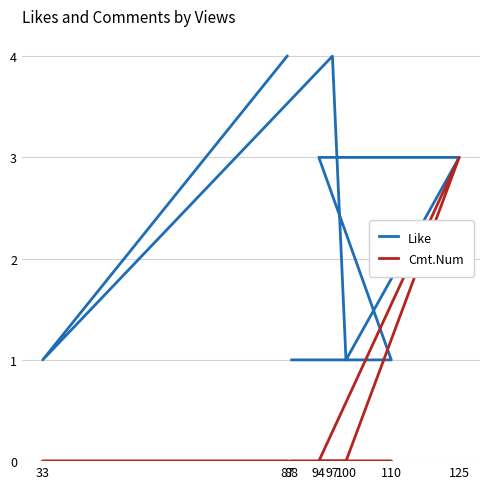

At how many categories does at least one series exceed 3?

2